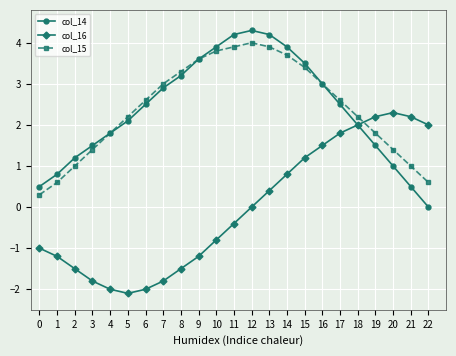

True or false: col_15 and col_16 intersect in this chart.

True